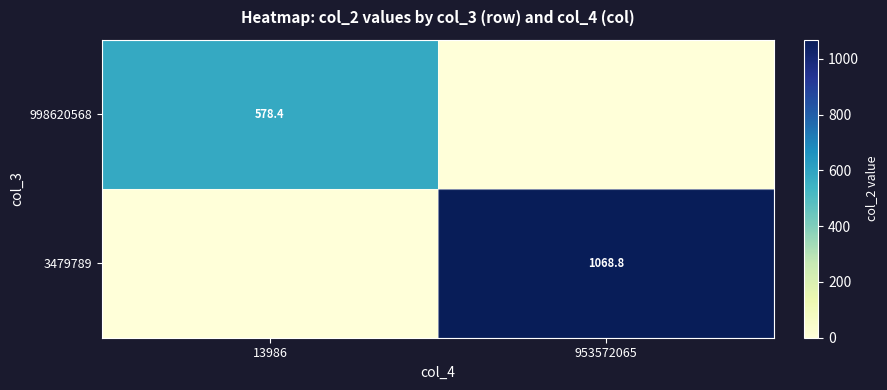

True or false: 3479789 has a value of 314.5 at 953572065.

False